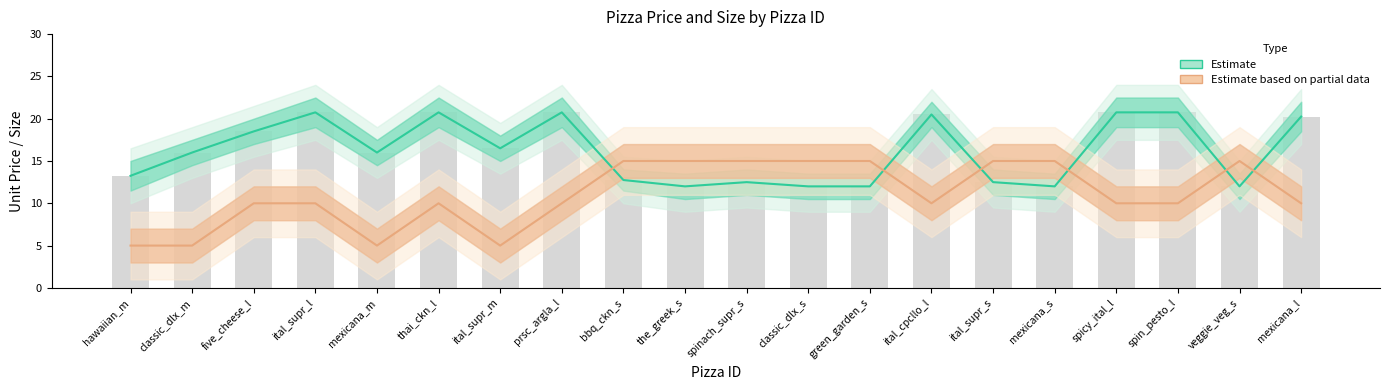

What is the total value across all series at mexicana_s?

27.0